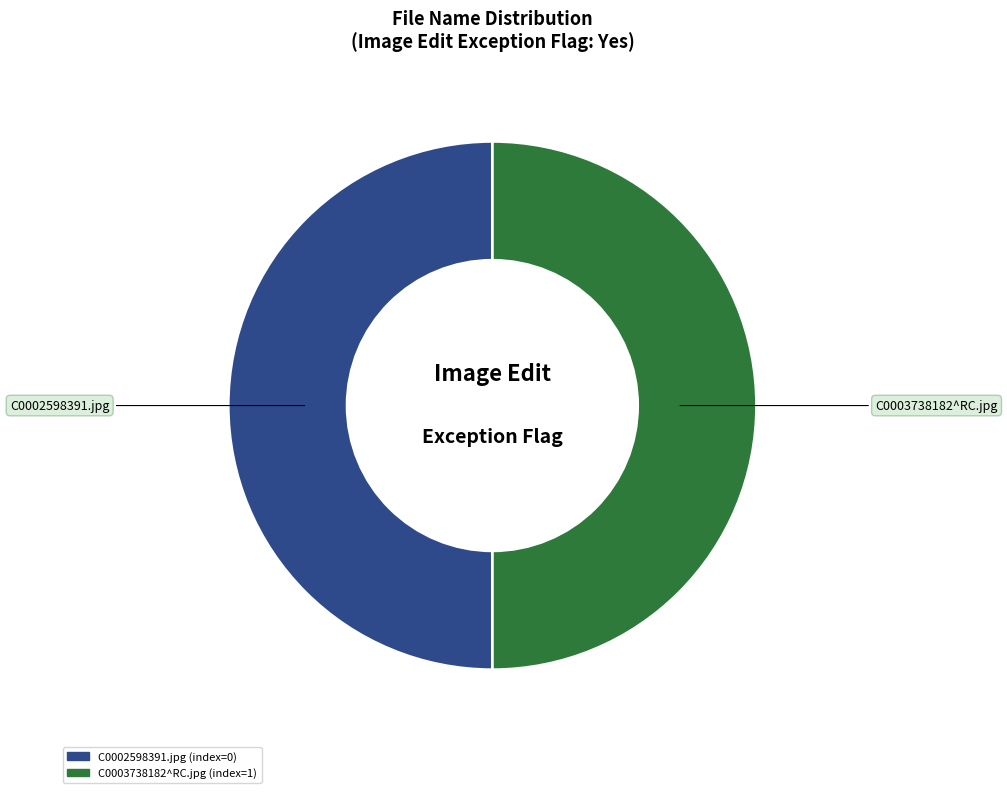

Count the number of slices in the pie.

2